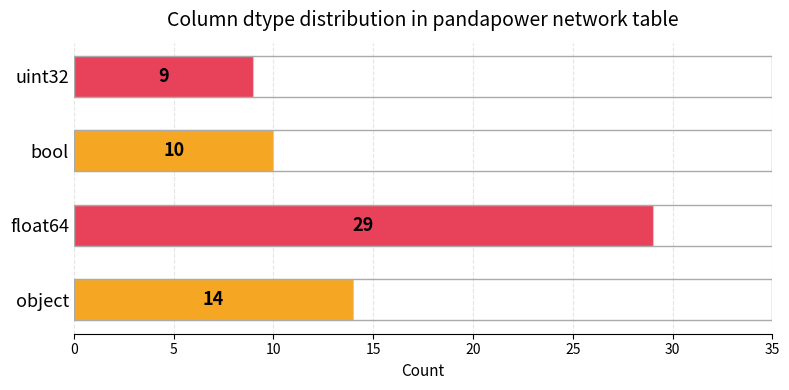

Does the chart contain any negative values?

No